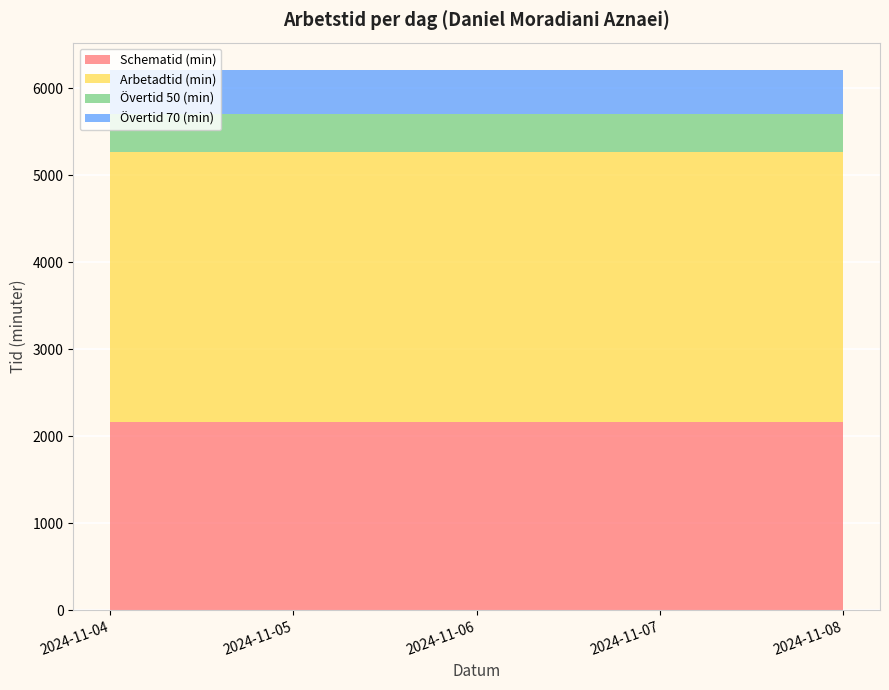

Reading right to left, list all the values displayed in this chart.

Schematid (min): 2024-11-08=2160	2024-11-07=2160	2024-11-06=2160	2024-11-05=2160	2024-11-04=2160
Arbetadtid (min): 2024-11-08=3106	2024-11-07=3106	2024-11-06=3106	2024-11-05=3106	2024-11-04=3106
Övertid 50 (min): 2024-11-08=434	2024-11-07=434	2024-11-06=434	2024-11-05=434	2024-11-04=434
Övertid 70 (min): 2024-11-08=512	2024-11-07=512	2024-11-06=512	2024-11-05=512	2024-11-04=512